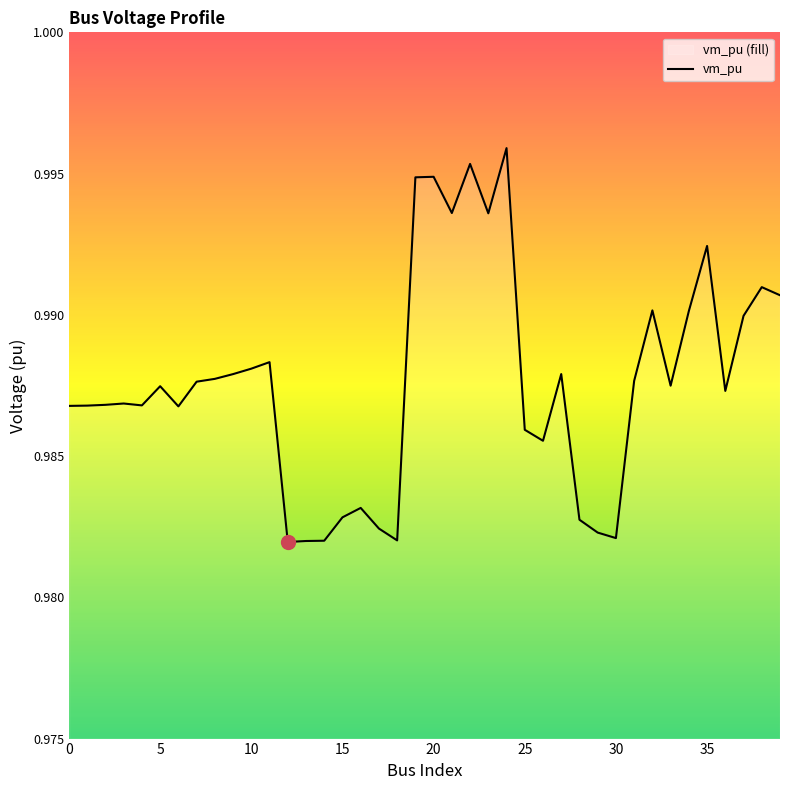

True or false: there are more than 2 points higher than both neighbors.

True